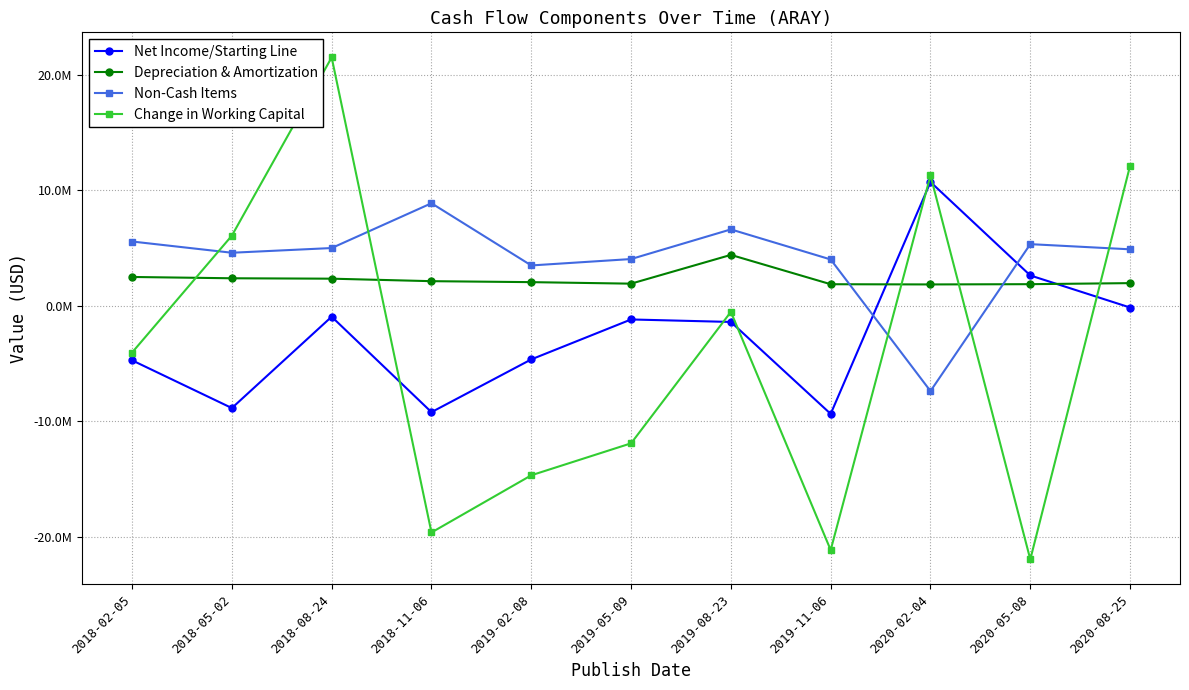

At which category is the sum across all series the highest?

2018-08-24